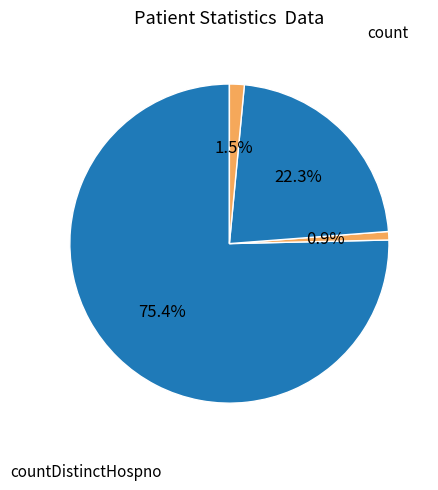

How many segments does this pie chart have?

4